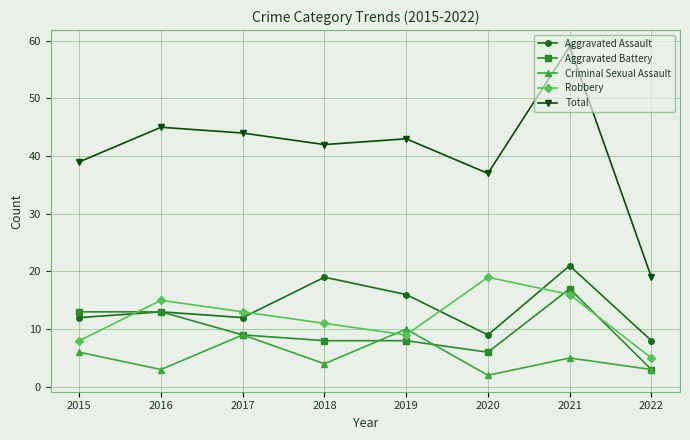

Which series has the largest total across all categories?

Total